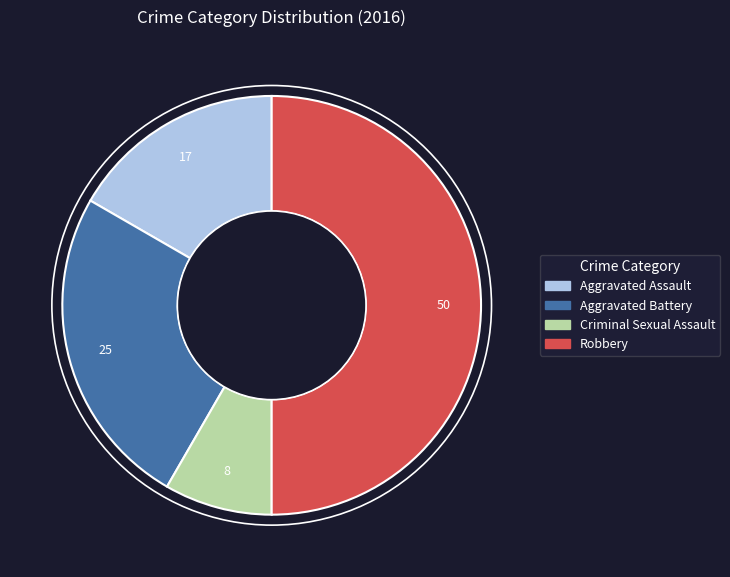

Is it true that Robbery is 58% of the pie?

False